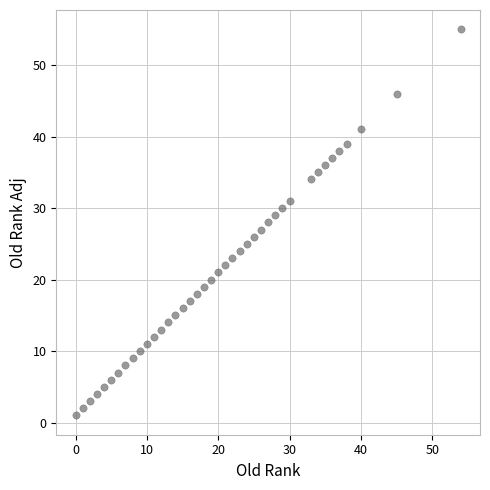

What is the range of X values (max minus min)?

54